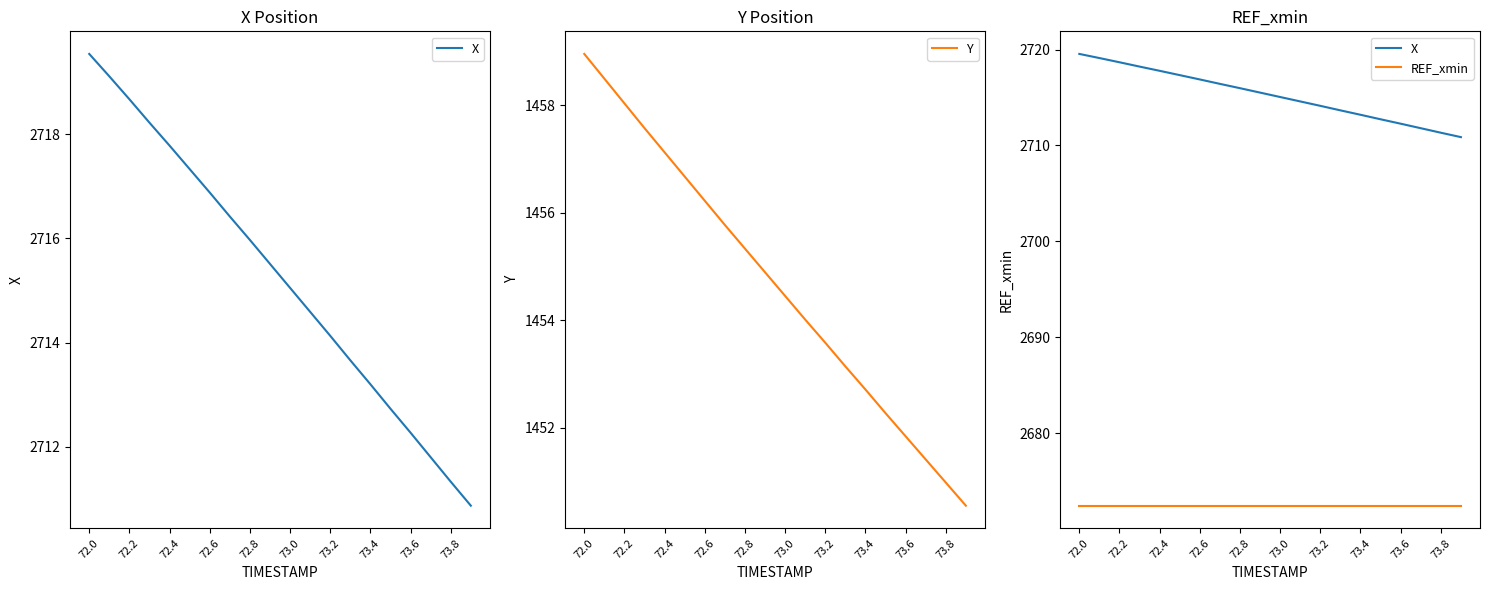

What is the label of the 13th point from the right?

73.4